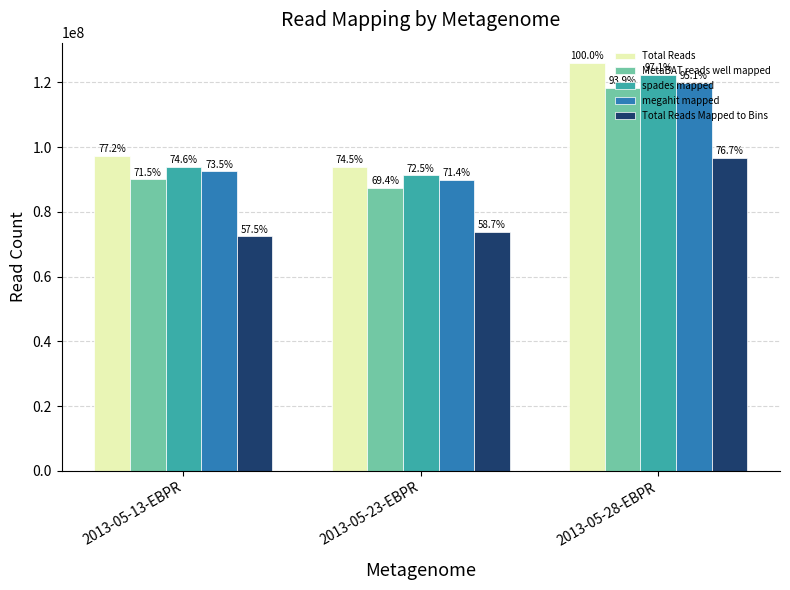

How many bars are there in each group?

5